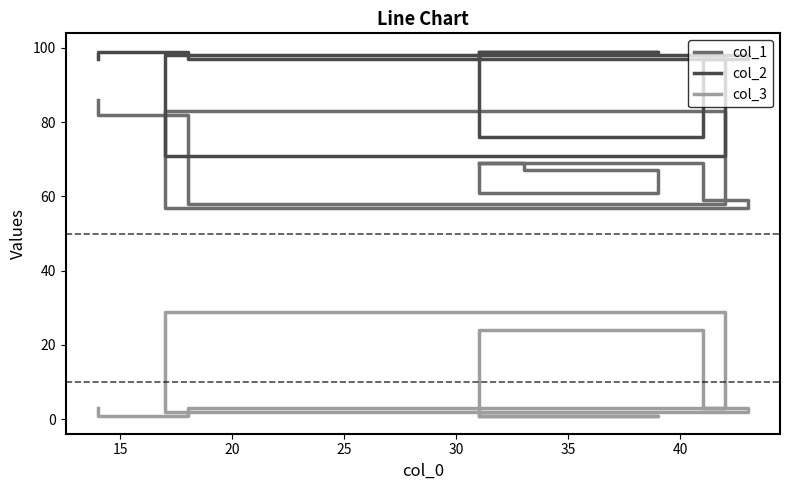

How many lines are shown in the chart?

3